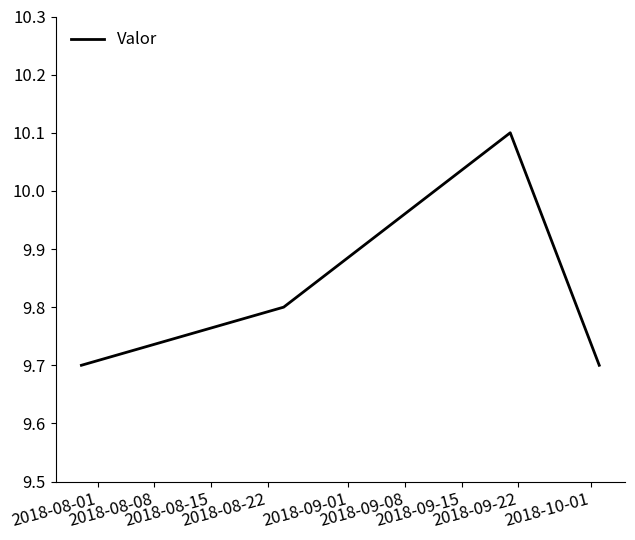

How many values are between 9 and 10?

3